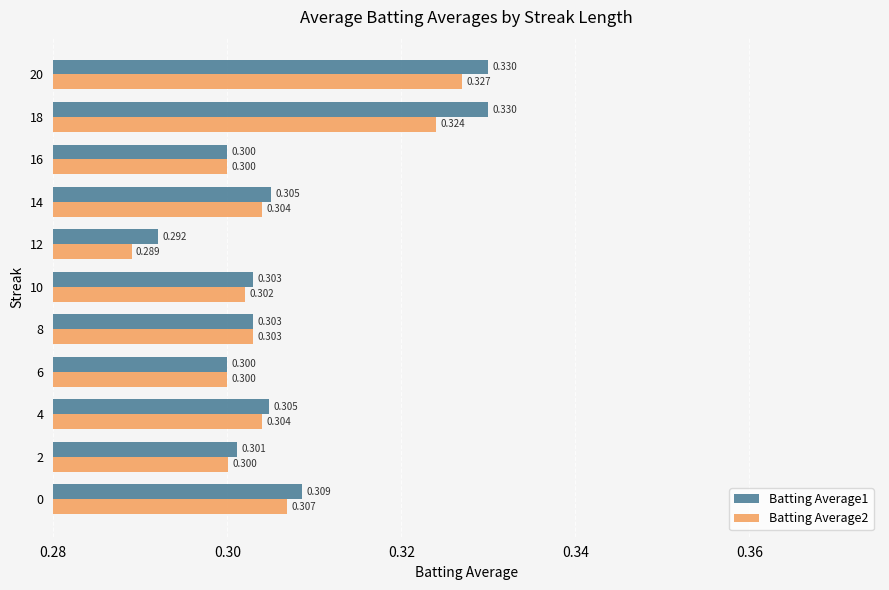

How many categories are shown in the chart?

11